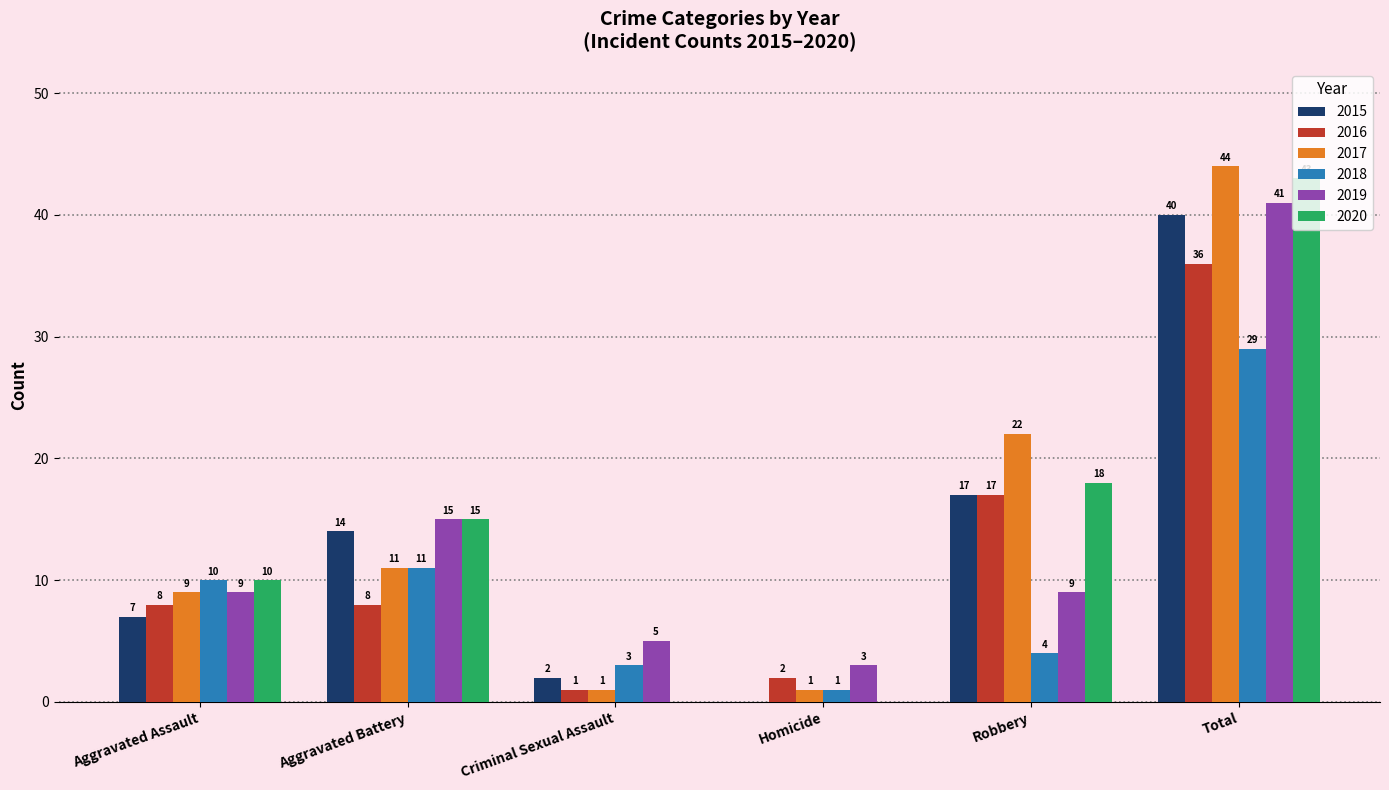

True or false: 2019 has a value of 3 at Criminal Sexual Assault.

False